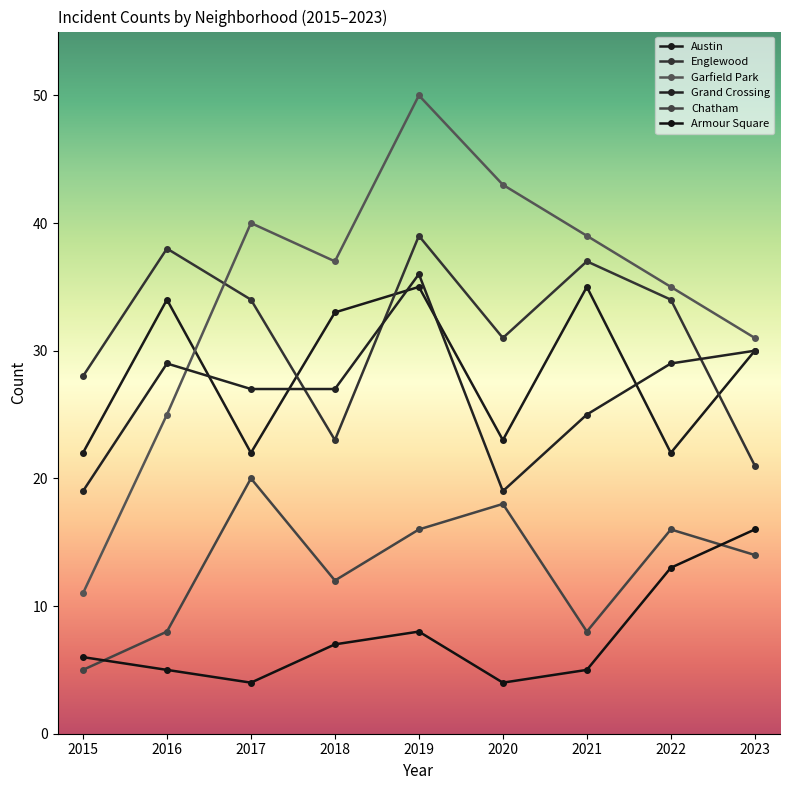

What is the sum of all Garfield Park values?

311